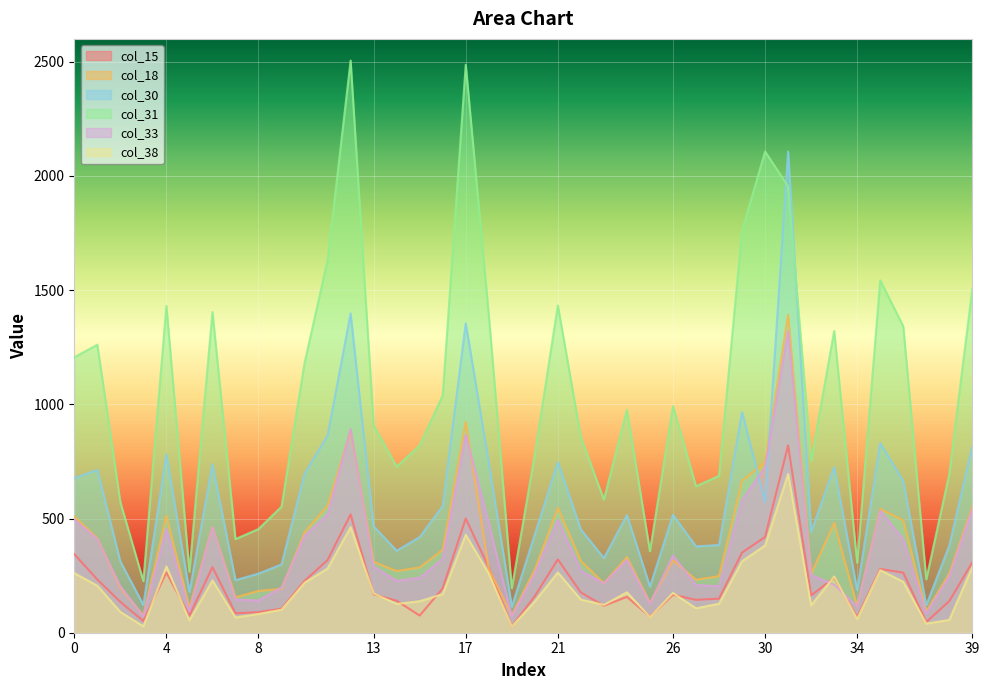

What are all the series names shown in the legend?

col_15, col_18, col_30, col_31, col_33, col_38